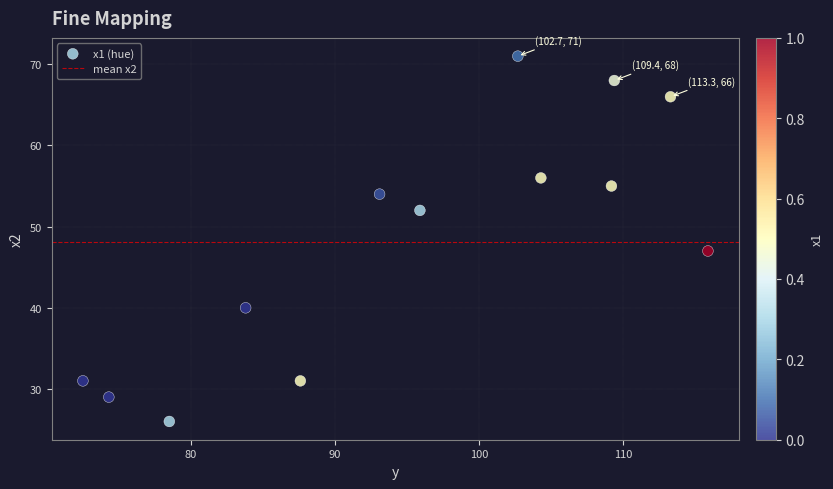

What Y value in the scatter plot is closest to 48?

47